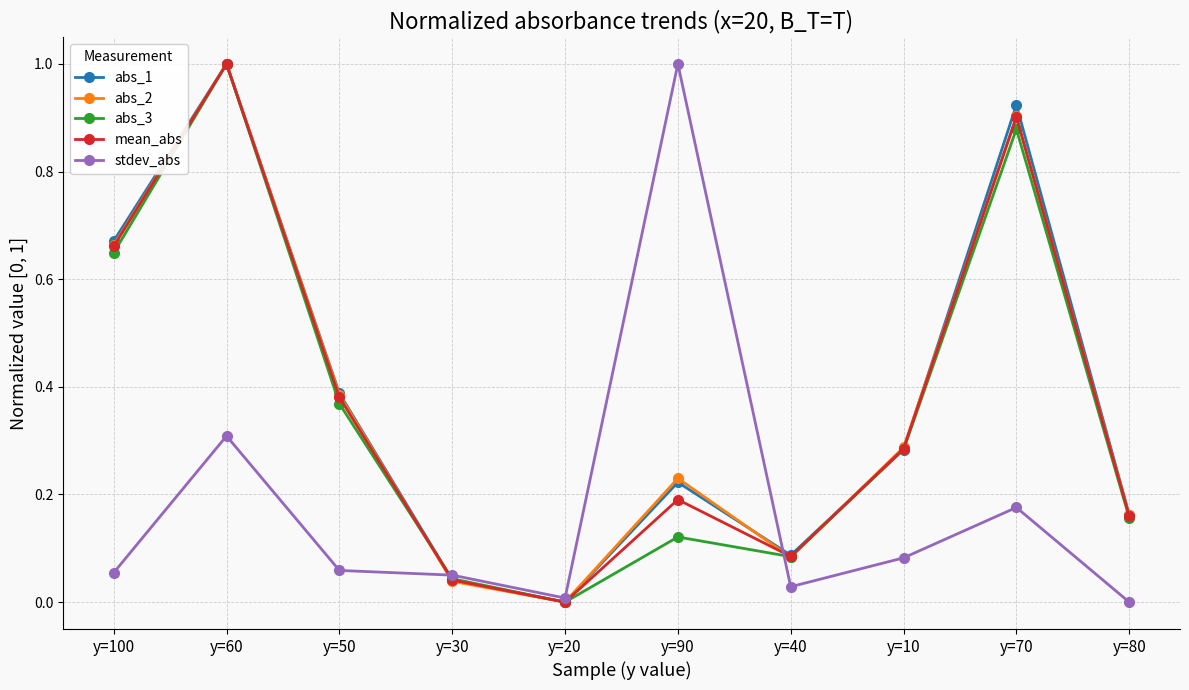

Is the value of abs_3 at y=80 greater than the value of abs_1 at y=60?

No